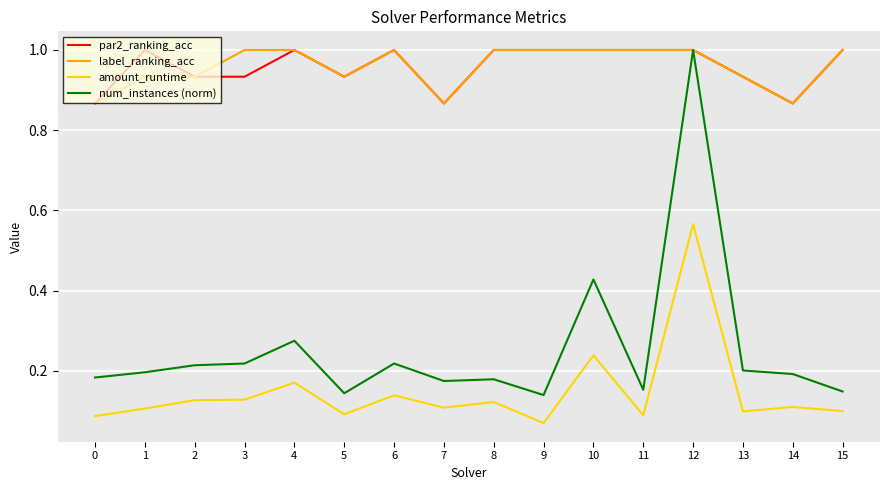

At which label does num_instances (norm) reach its peak?

12